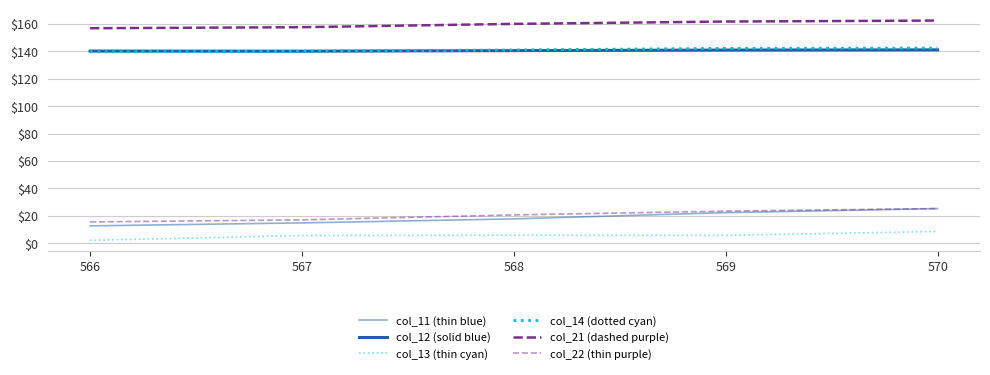

What is the maximum value for col_11 (thin blue)?

25.3